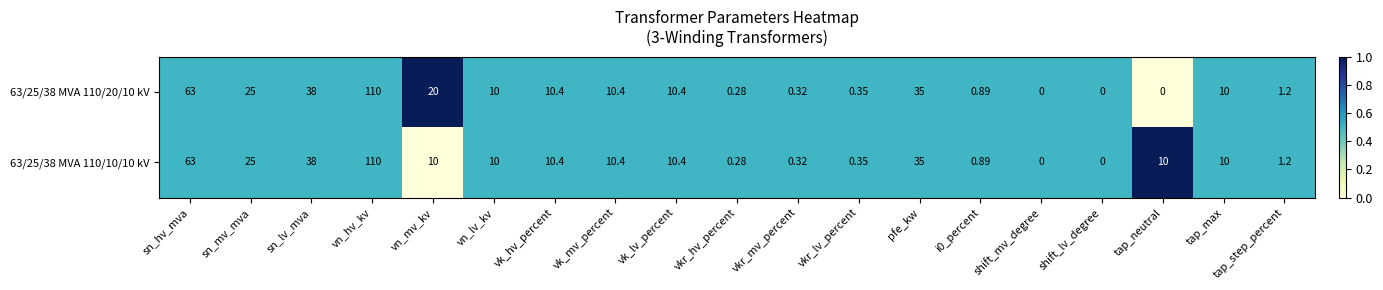

Where is 63/25/38 MVA 110/10/10 kV nearest to the value 55?

sn_hv_mva